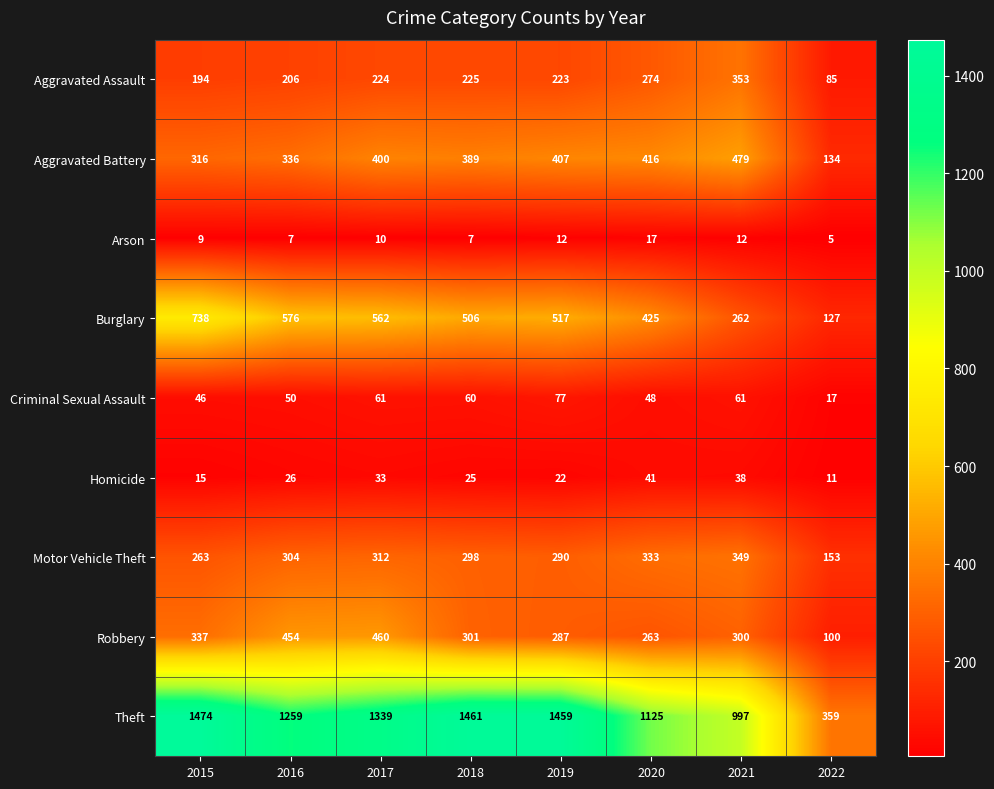

What is the spread (max minus min) of values at 2016?

1252